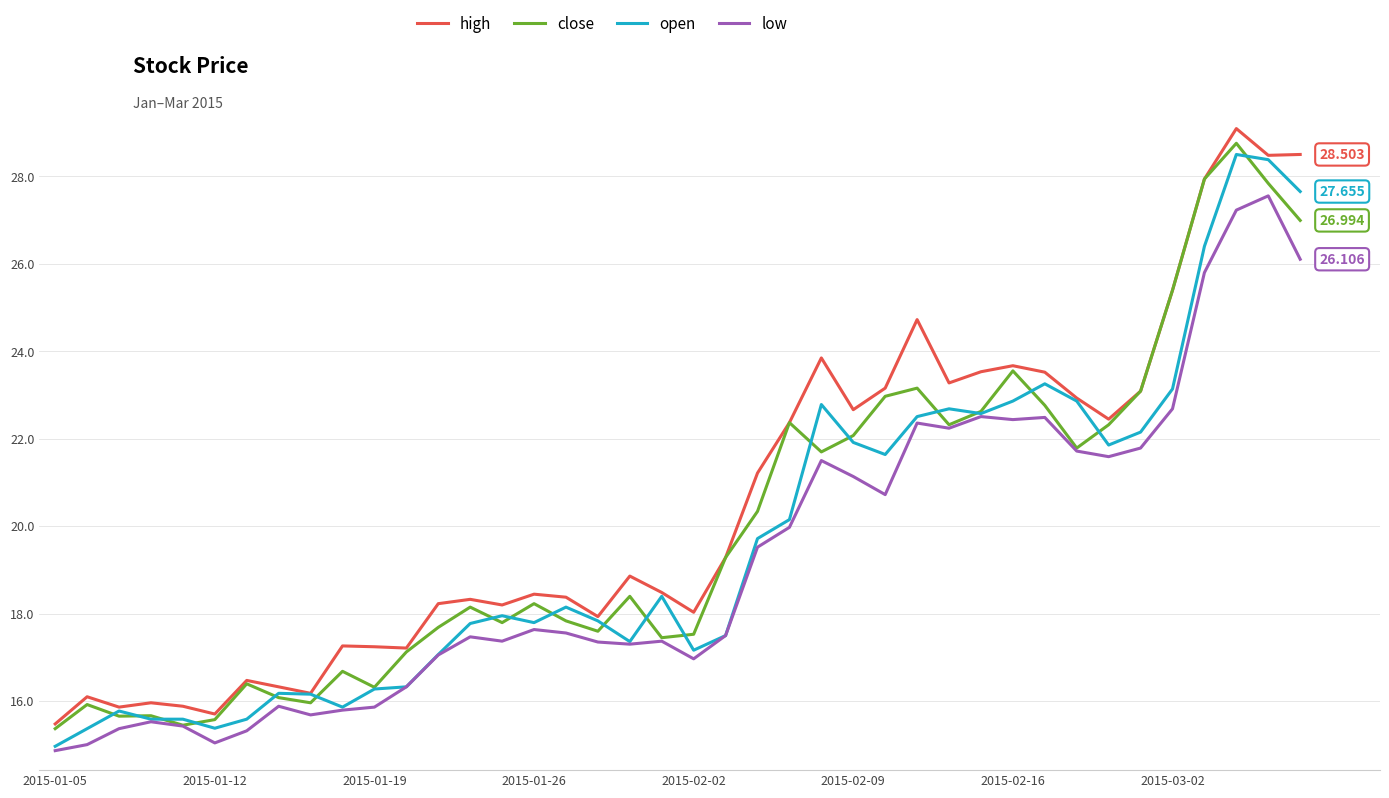

True or false: high and low intersect in this chart.

False